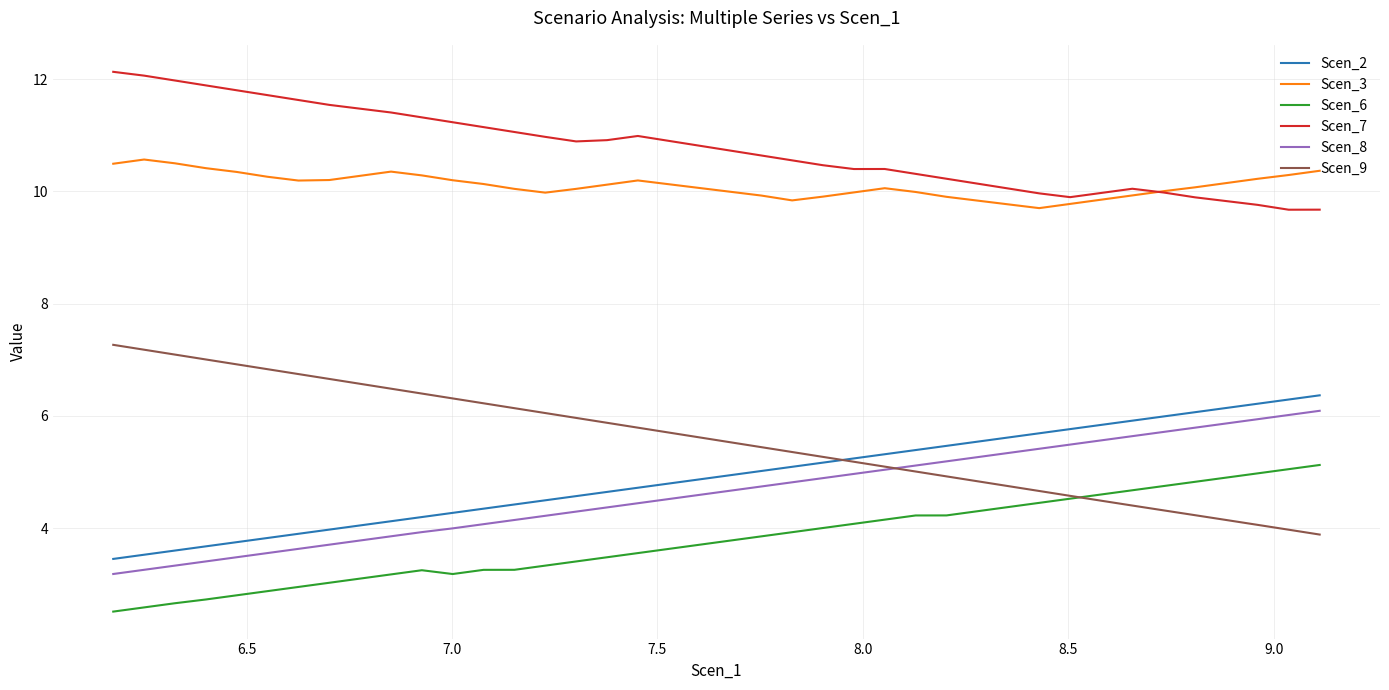

Which series has the largest total across all categories?

Scen_7